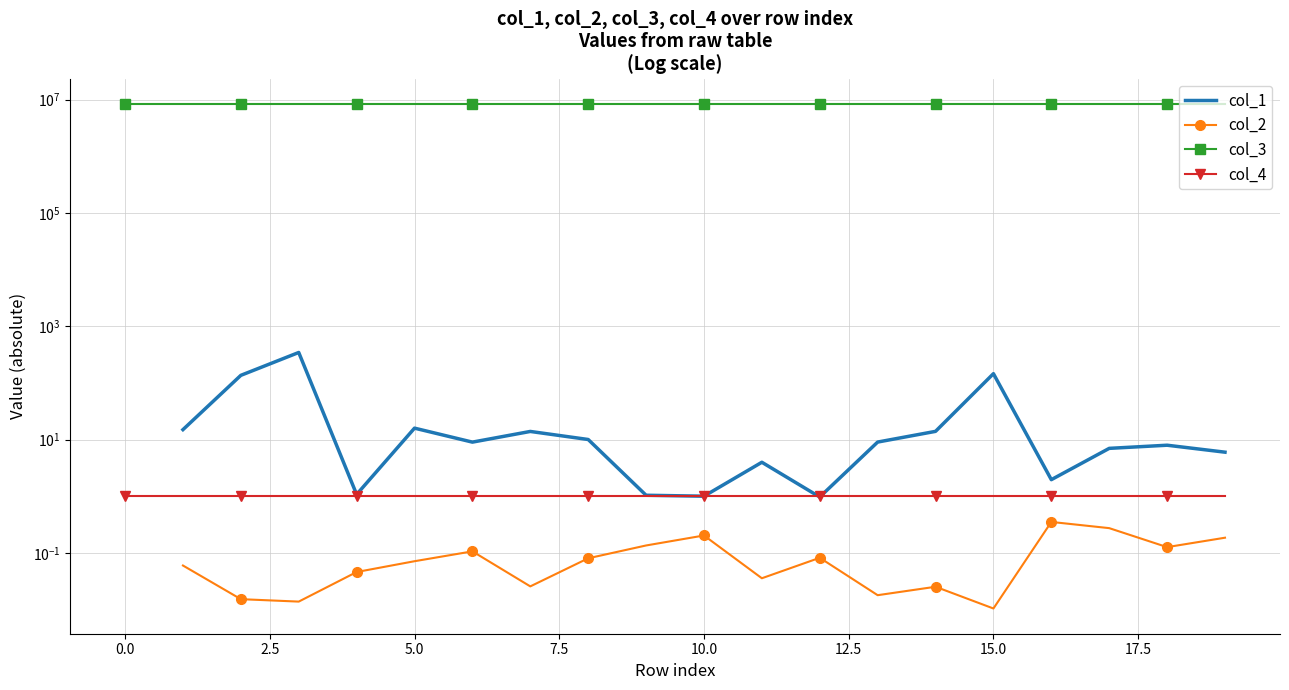

The col_1 series shows 5.2 at 11. True or false?

False